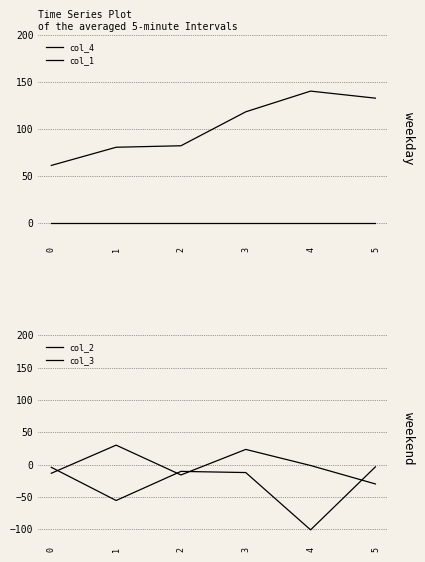

Which series has the largest total across all categories?

col_4